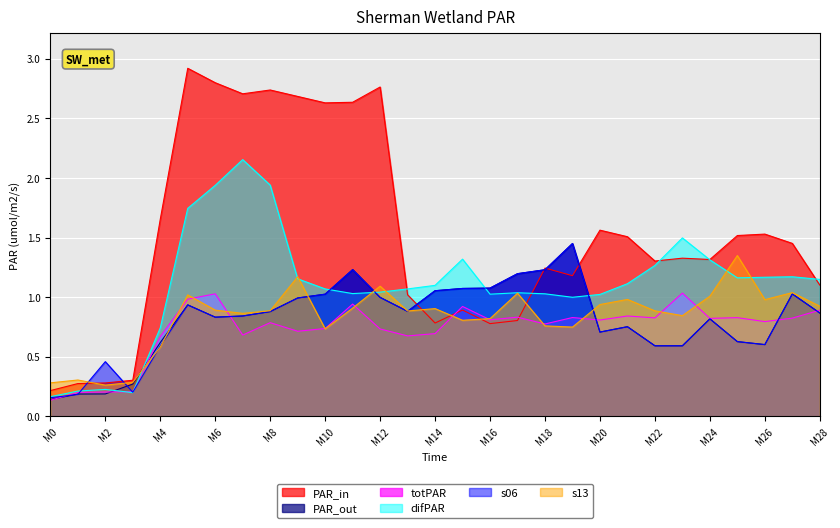

The value of s07-s-13.json (t) at M15 is 1.8. True or false?

False